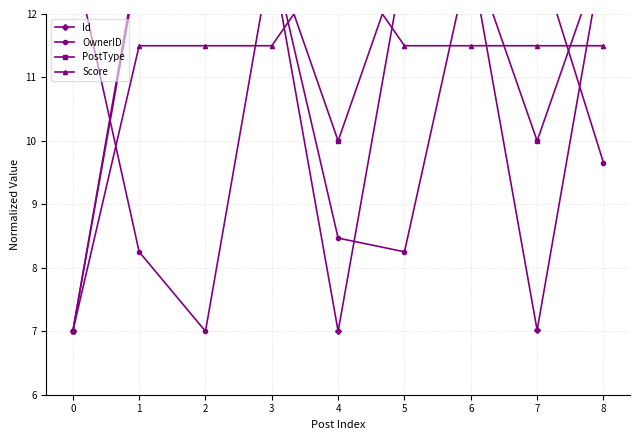

At which category does the chart reach its peak across all series?

8